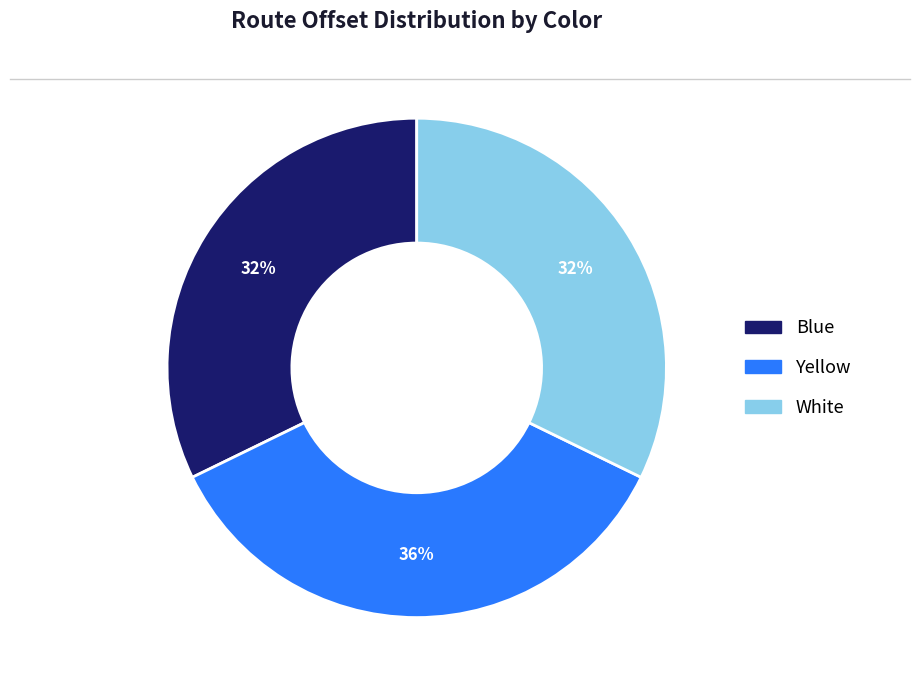

Is there a majority slice in this chart?

No